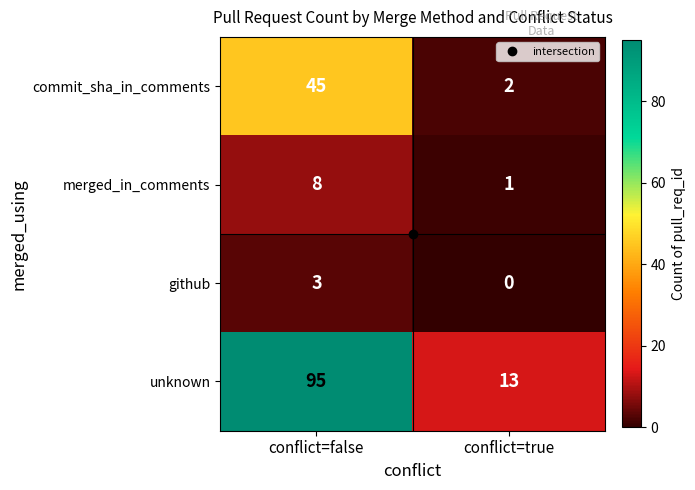

Which category has the lowest value in the merged_in_comments series?

conflict=true